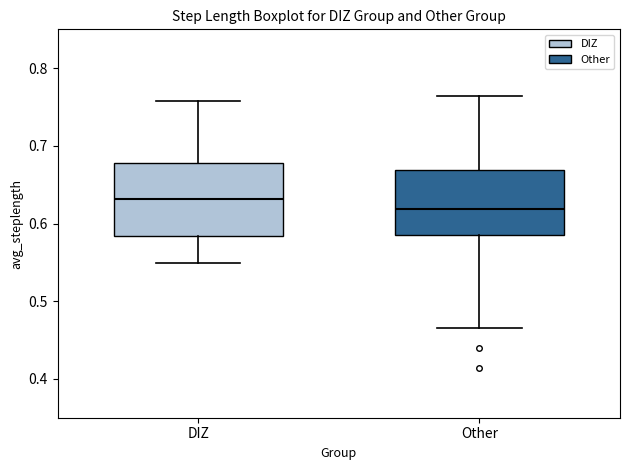

Which box has the highest median line?

DIZ